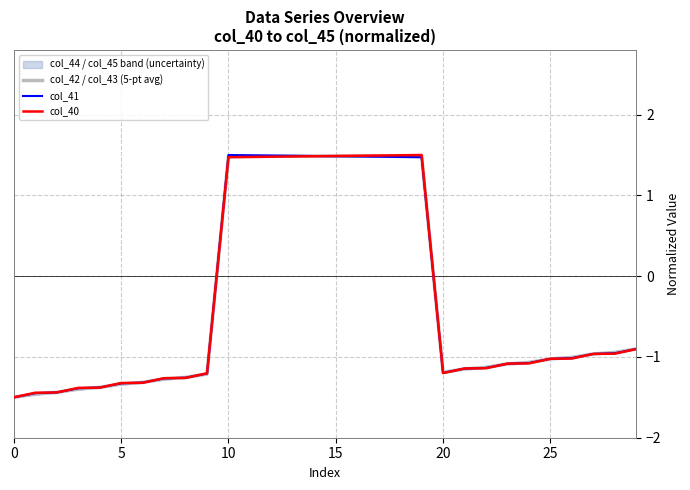

What is the highest value of the col_40 series?

1.5